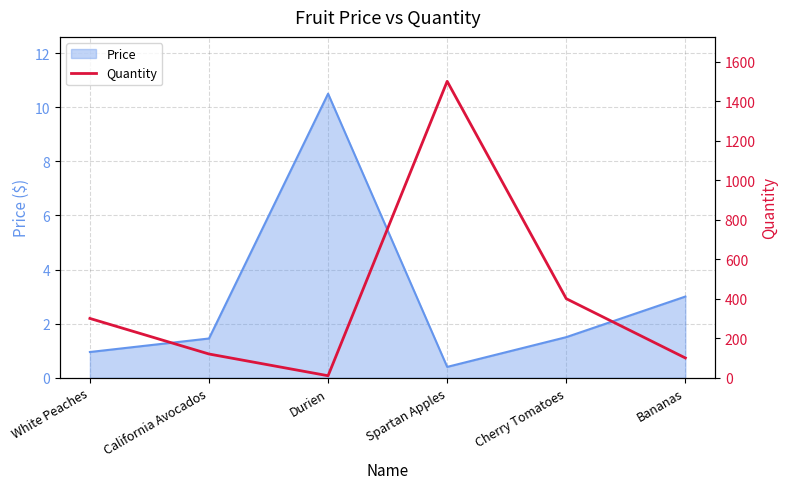

How many data points does each series have?

6